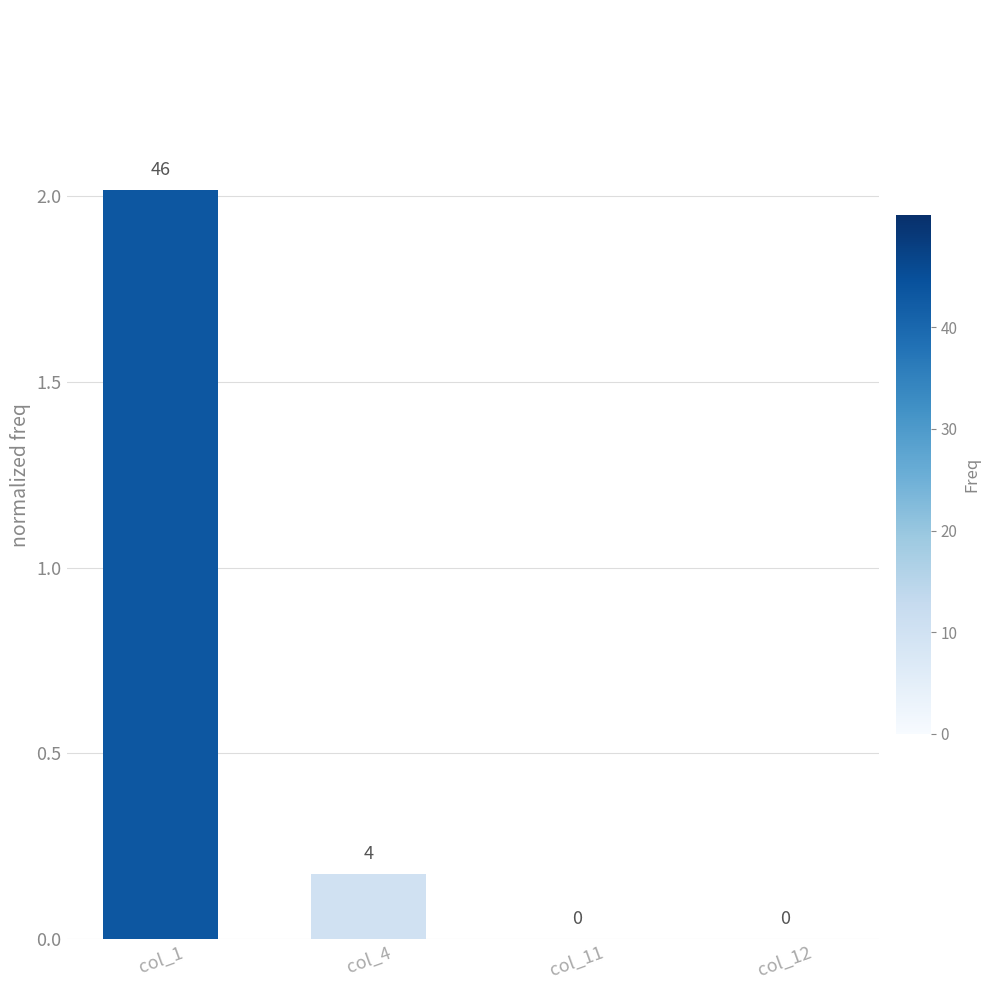

Is it true that the value at col_11 is 1.1?

False